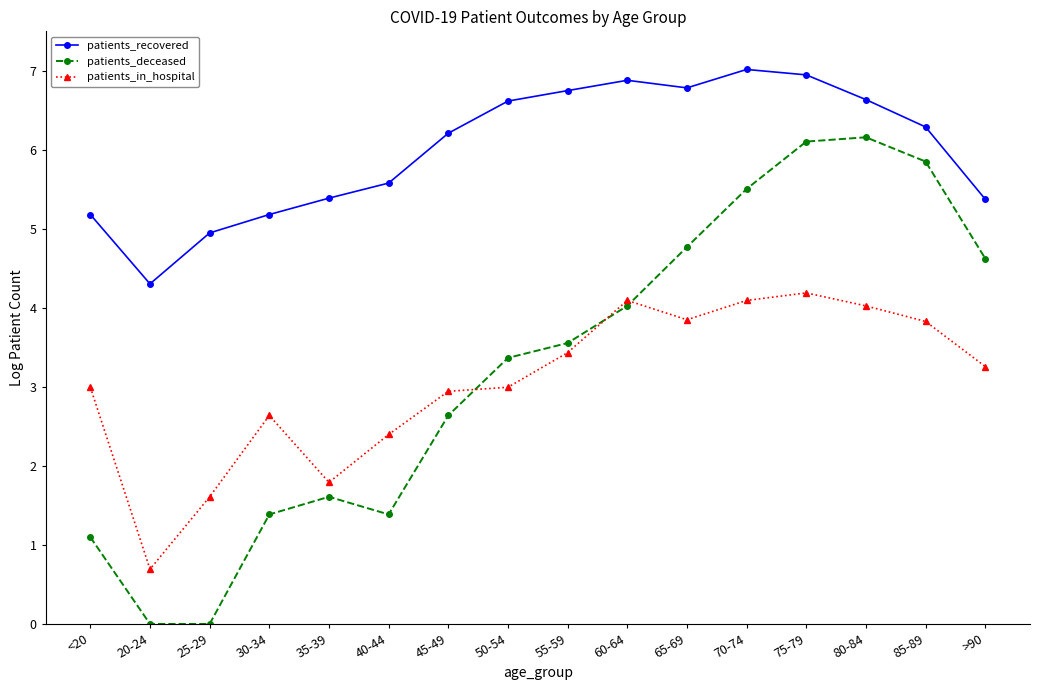

What is the total value across all series at 40-44?

9.4